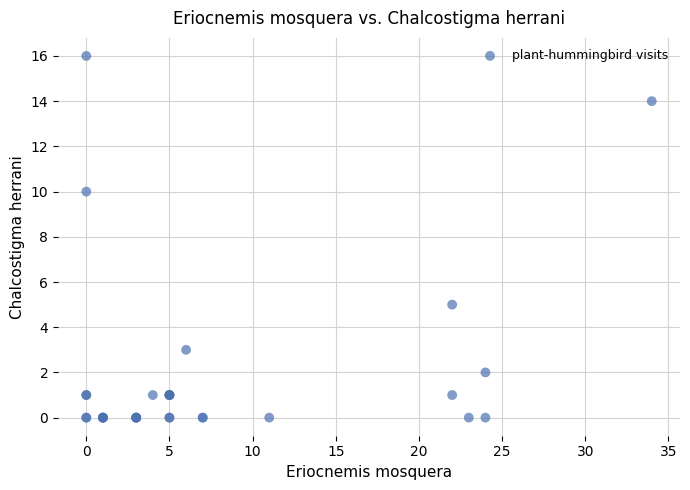

What Y value in the scatter plot is closest to 8?

10